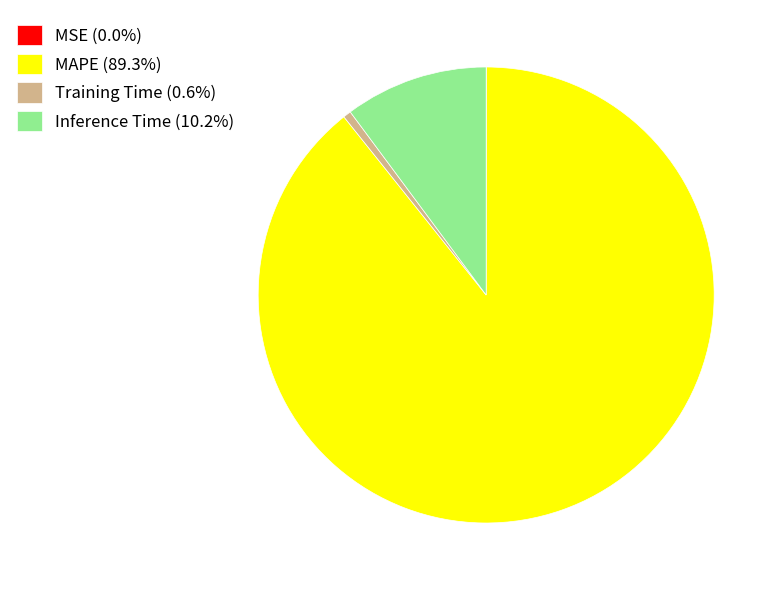

Is there a majority slice in this chart?

Yes